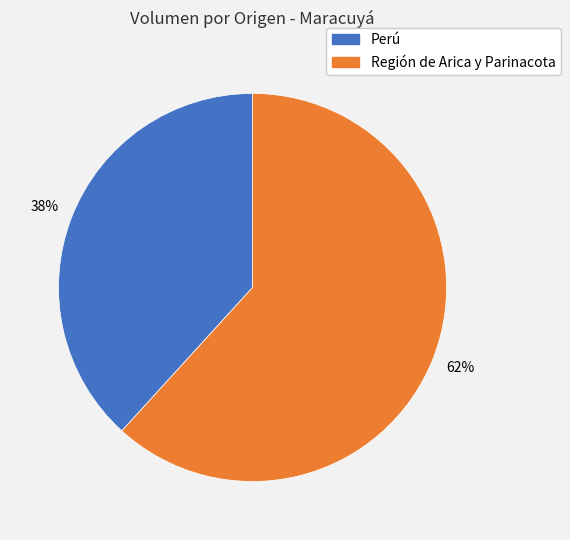

To the nearest percent, what is the difference between the largest and smallest slice percentages?

24%